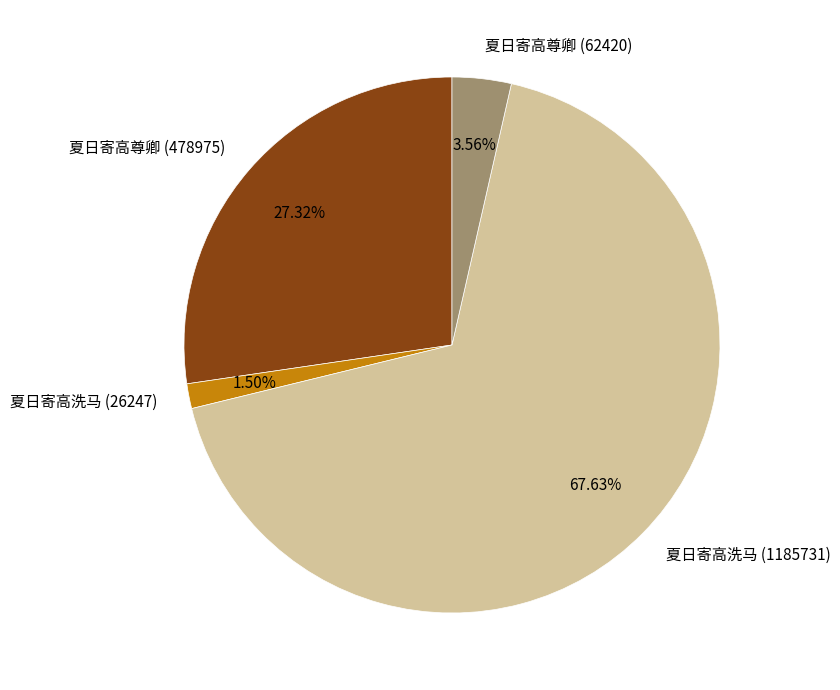

What is the ratio of the value at 夏日寄高尊卿 (478975) to the value at 夏日寄高洗马 (1185731)?

0.4